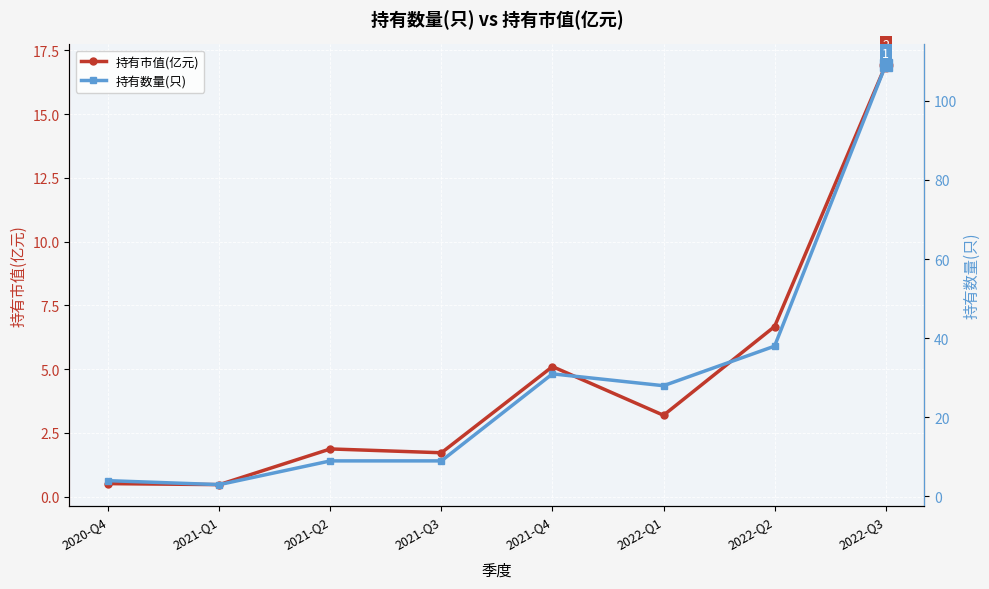

At how many categories does at least one series exceed 79?

1